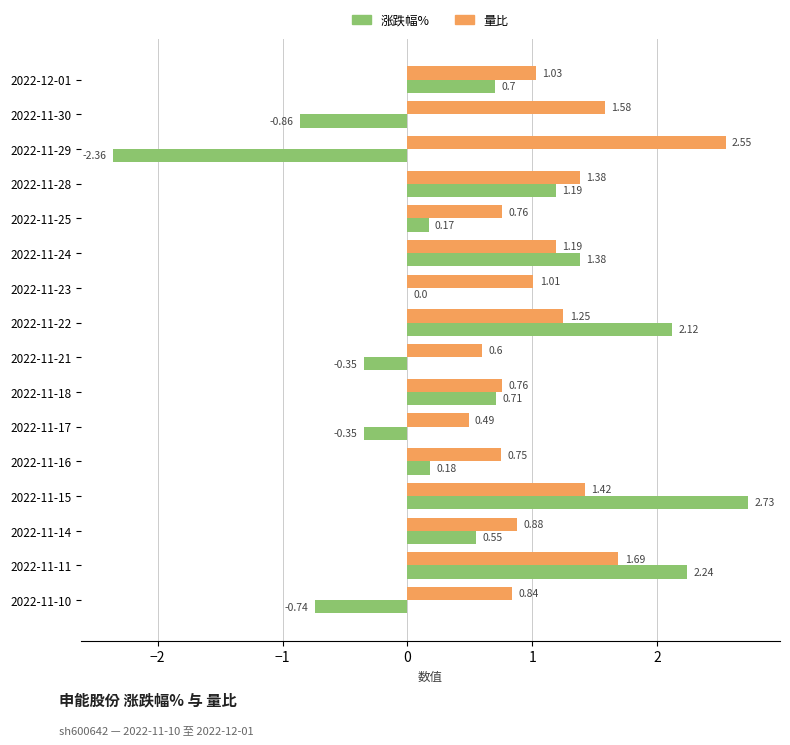

At which category is the sum across all series the highest?

2022-11-15